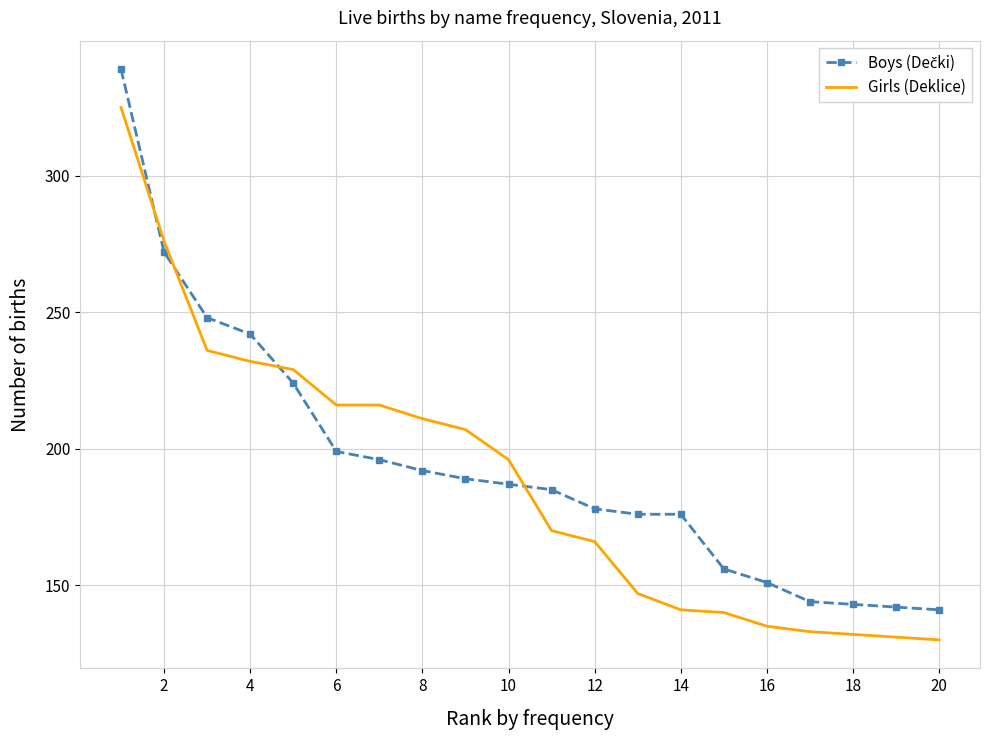

What is the minimum value for Girls (Deklice)?

130